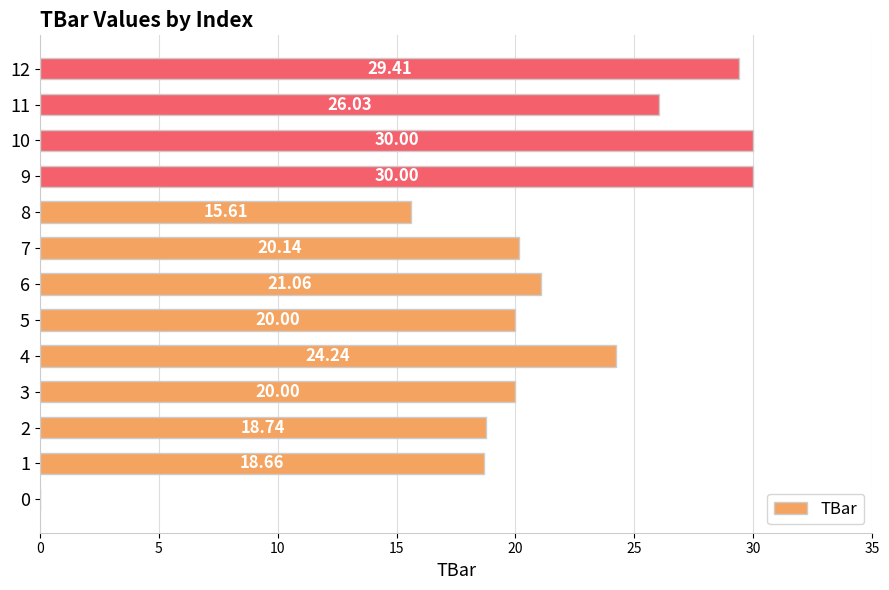

Count the number of data series in this chart.

1